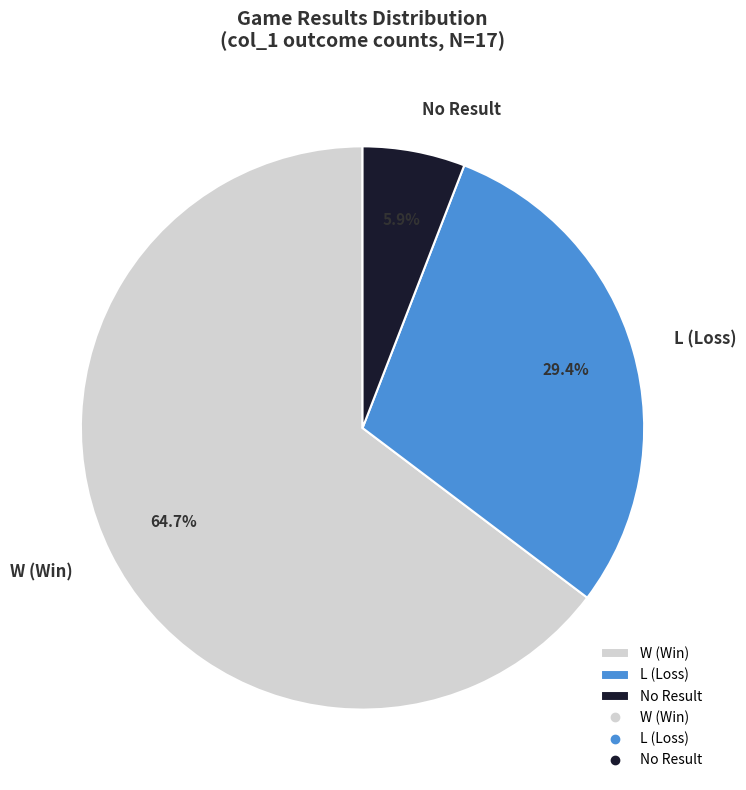

What percentage is NOT represented by W (Win)?

35.3%